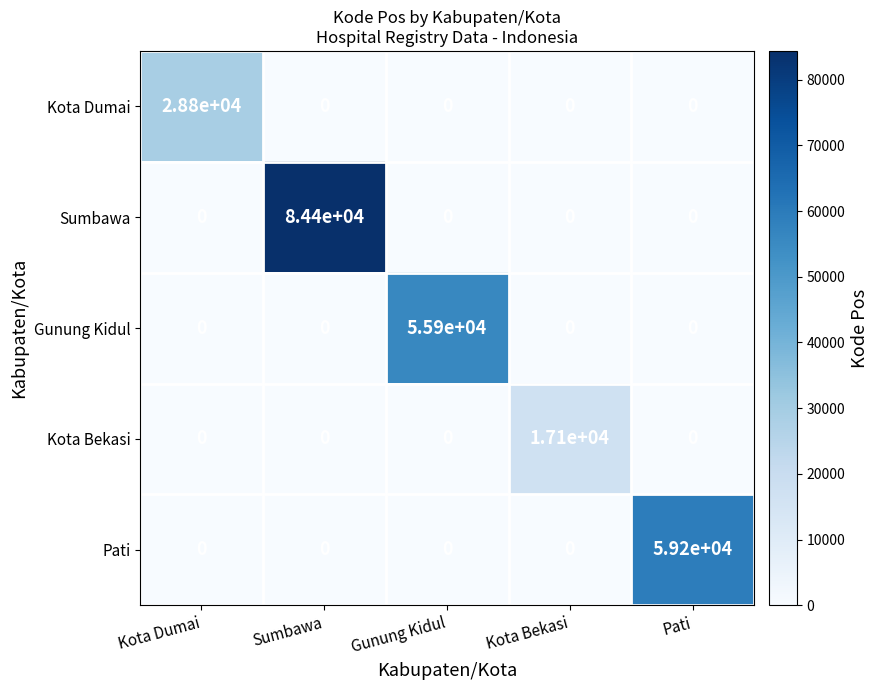

What is the spread (max minus min) of values at Kota Bekasi?

17100